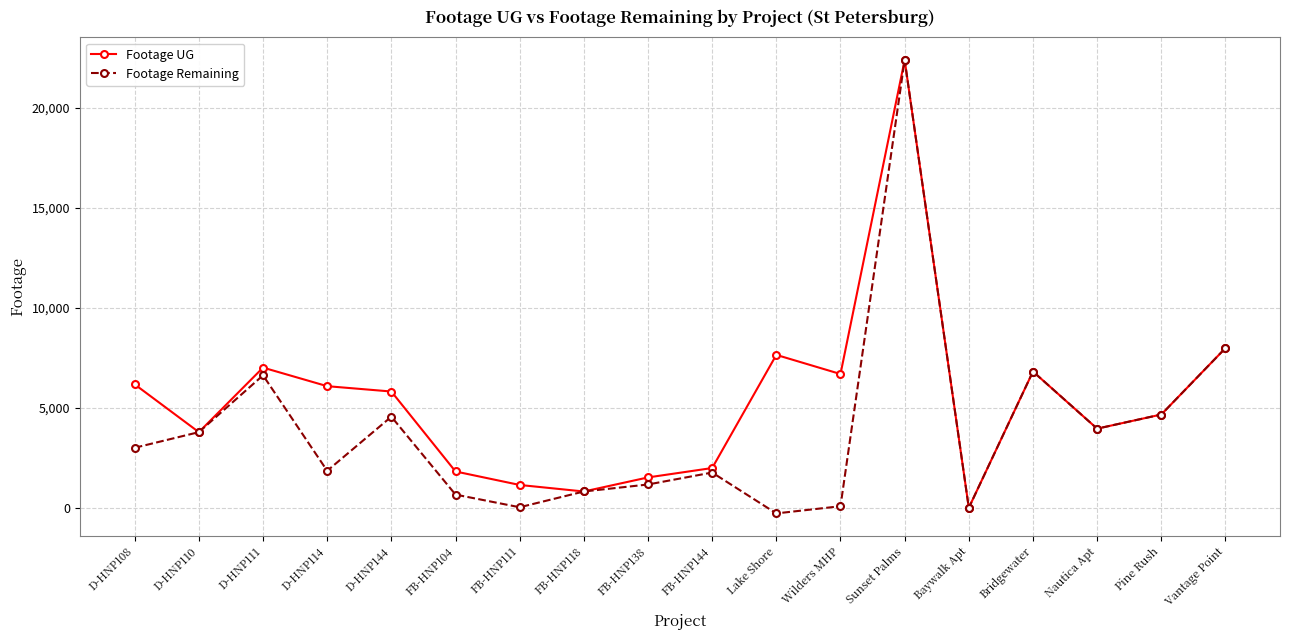

List the series in order of their overall mean, highest first.

Footage UG, Footage Remaining